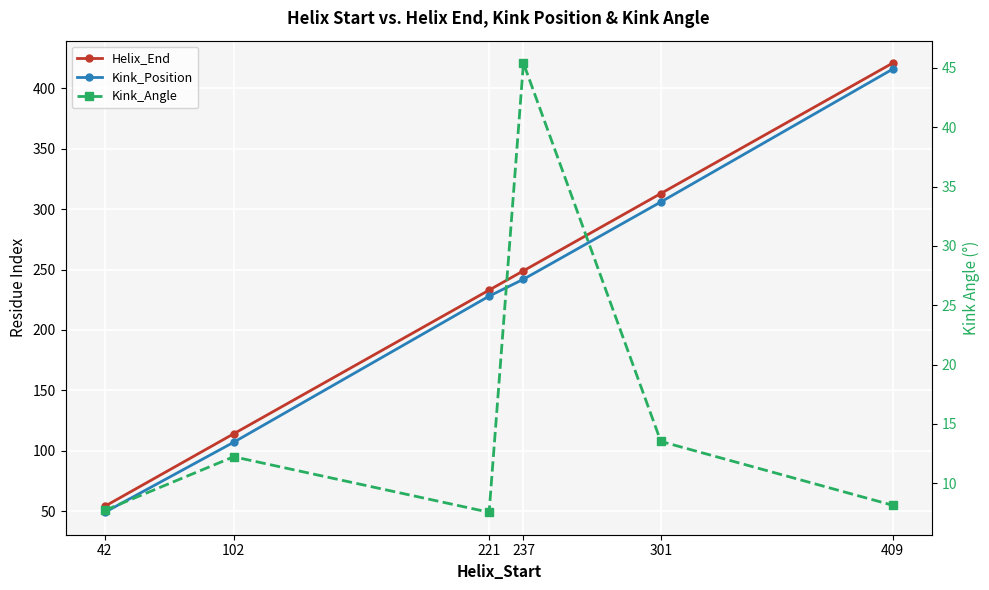

How many interior local peaks does the Kink_Angle series have?

2